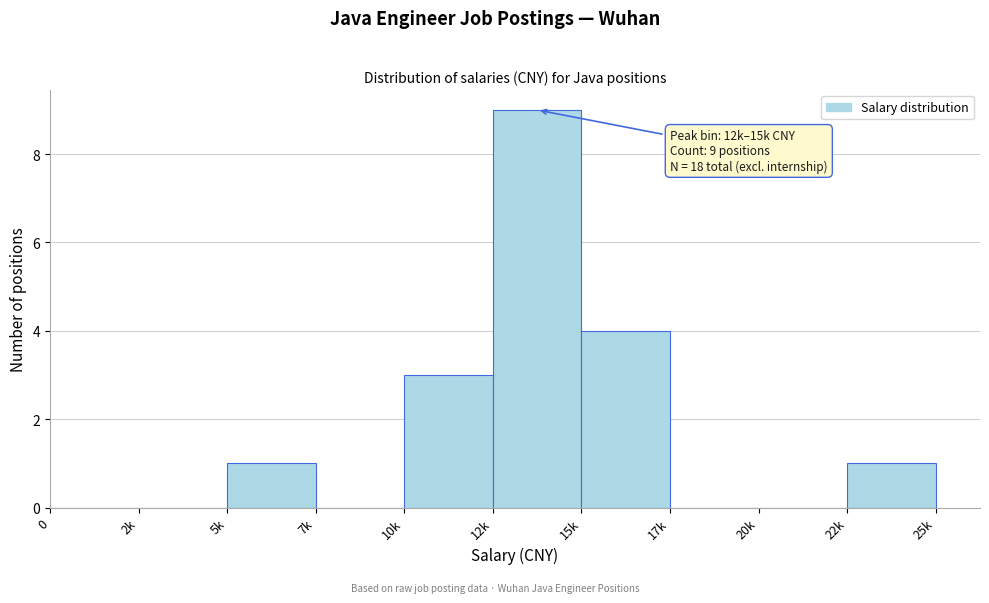

Reading left to right, list all the values displayed in this chart.

0=0	2k=0	5k=1	7k=0	10k=3	12k=9	15k=4	17k=0	20k=0	22k=1